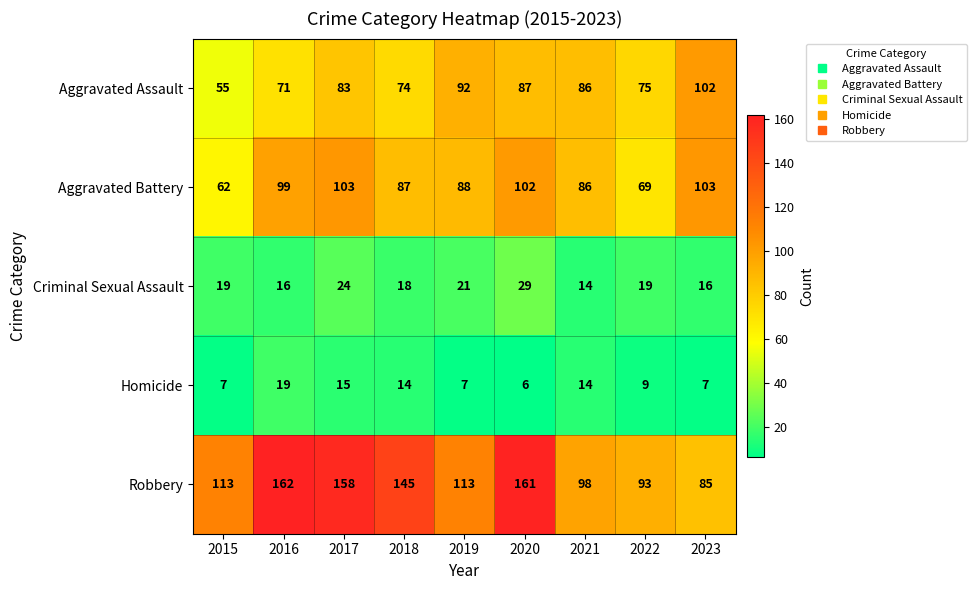

Which category has the lowest value in the Aggravated Battery series?

2015